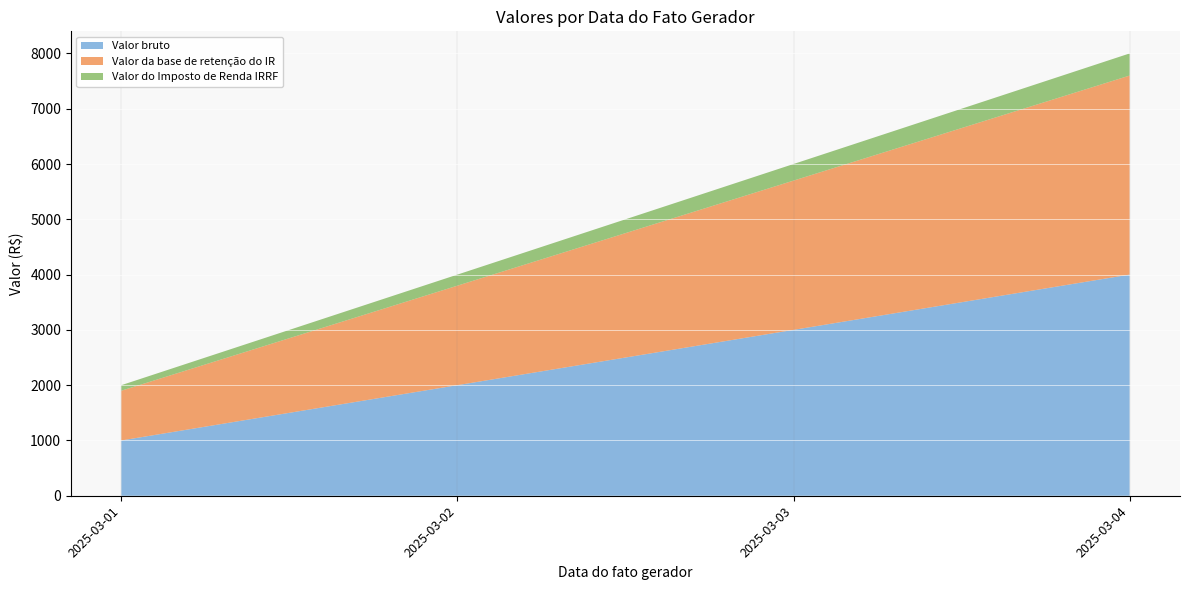

Reading left to right, list all the values displayed in this chart.

Valor bruto: 1000	2000	3000	4000
Valor da base de retenção do IR: 900	1800	2700	3600
Valor do Imposto de Renda IRRF: 100	200	300	400